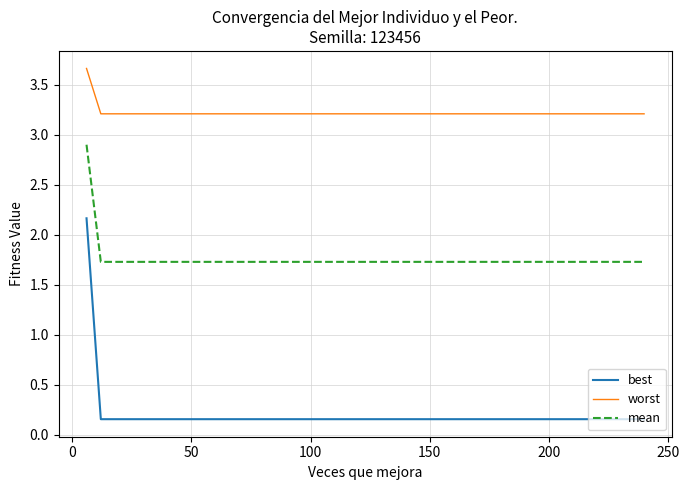

List the series in order of their peak value, highest first.

worst, mean, best